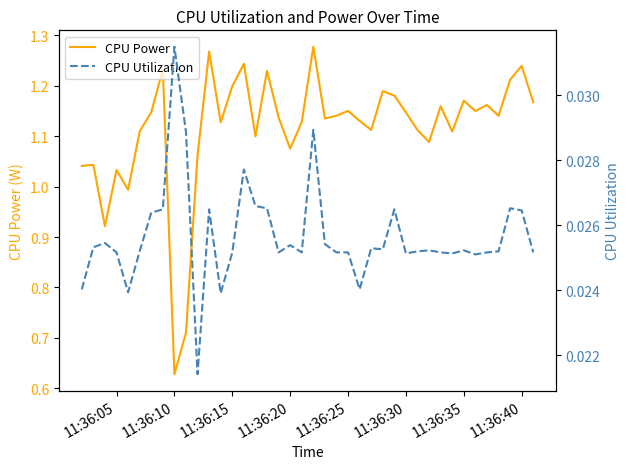

What is the difference between the maximum and second lowest values in the CPU Power series?

0.6